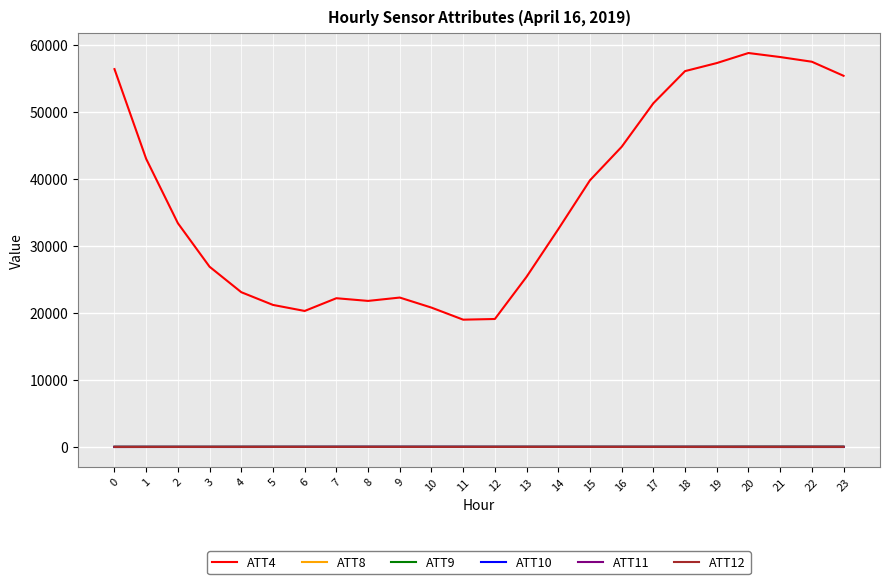

Which series has the widest spread of values?

ATT4